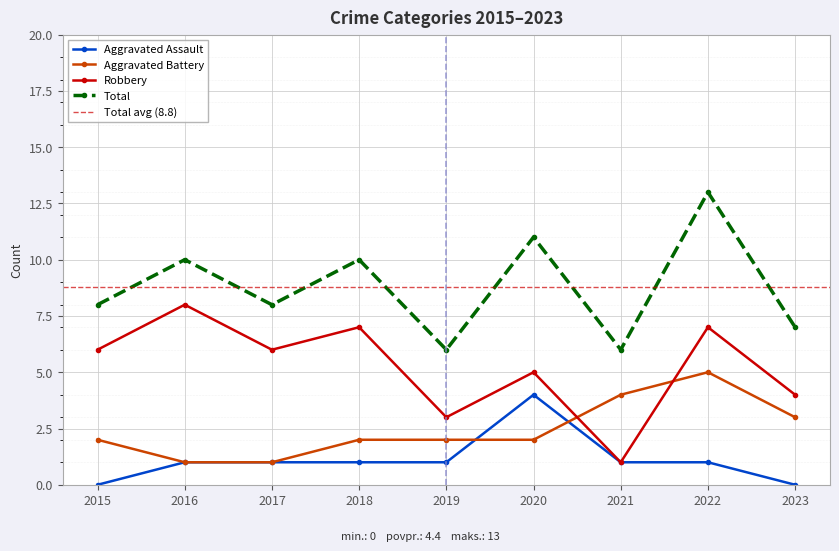

What is the difference between the second highest and minimum values in the Robbery series?

6